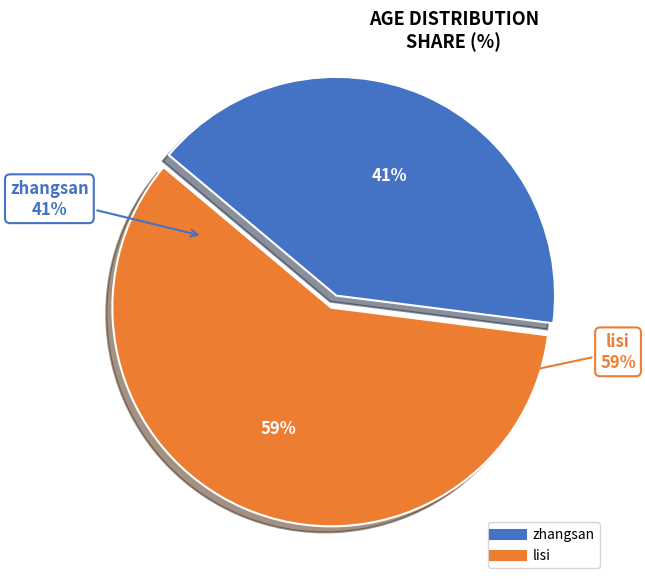

What is the largest slice in the pie chart?

lisi